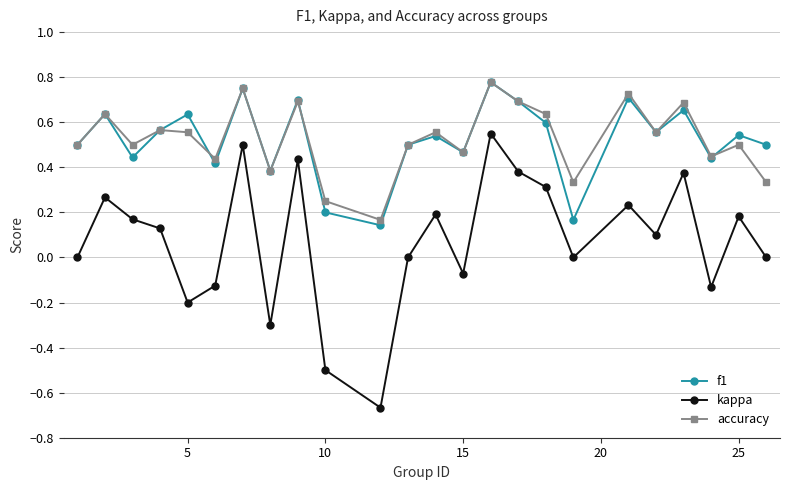

How many lines are shown in the chart?

3